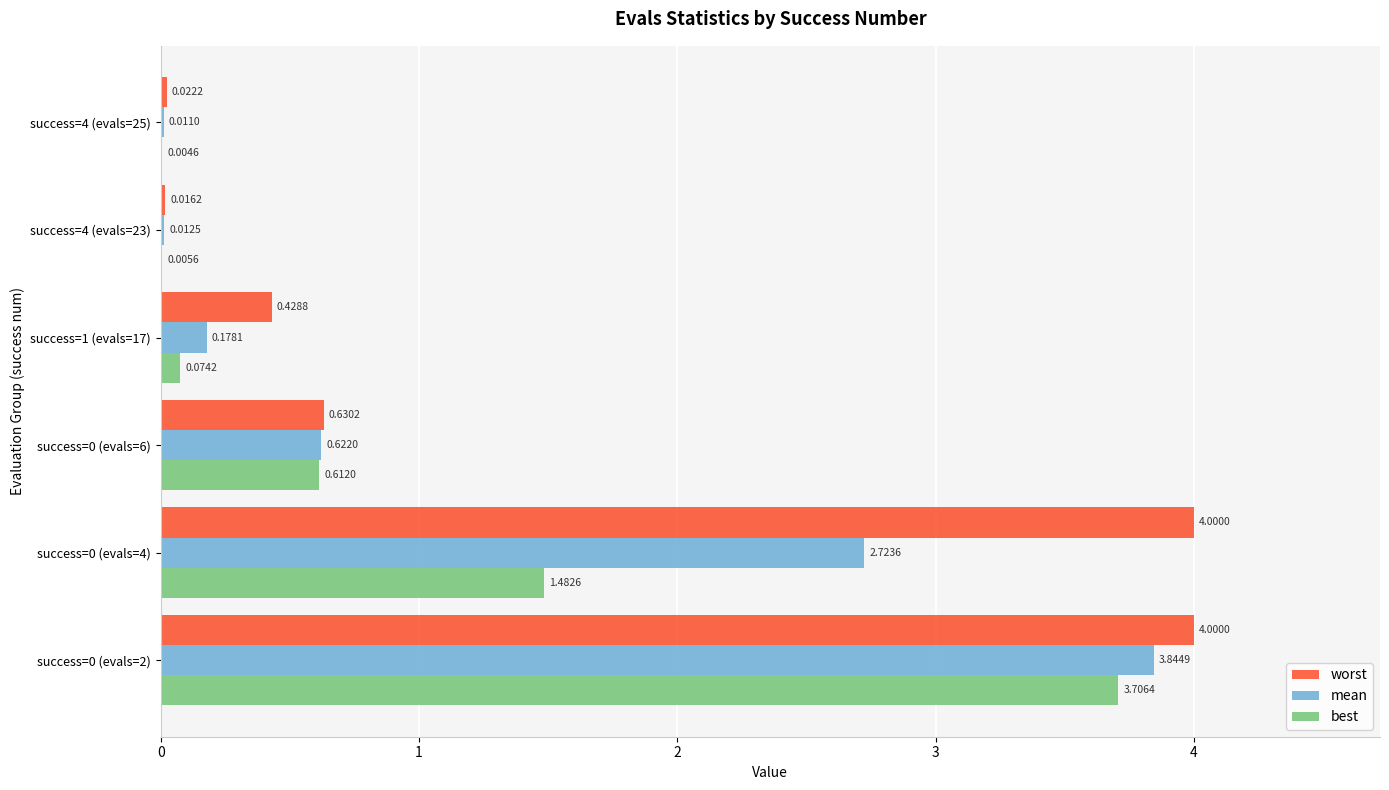

What is the sum of all best values?

5.9